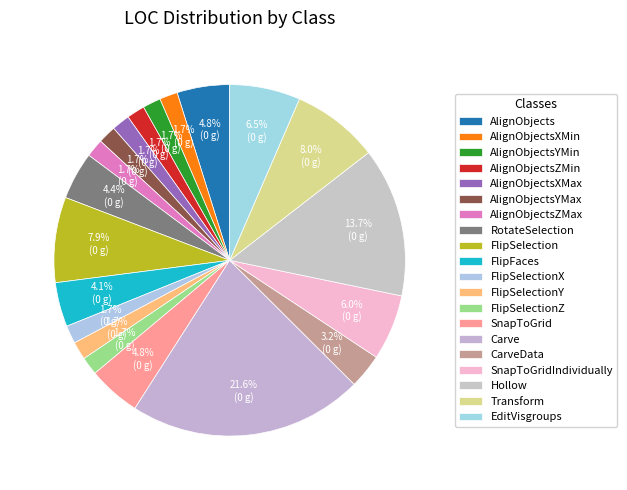

How much of the chart is everything except Carve?

78.4%